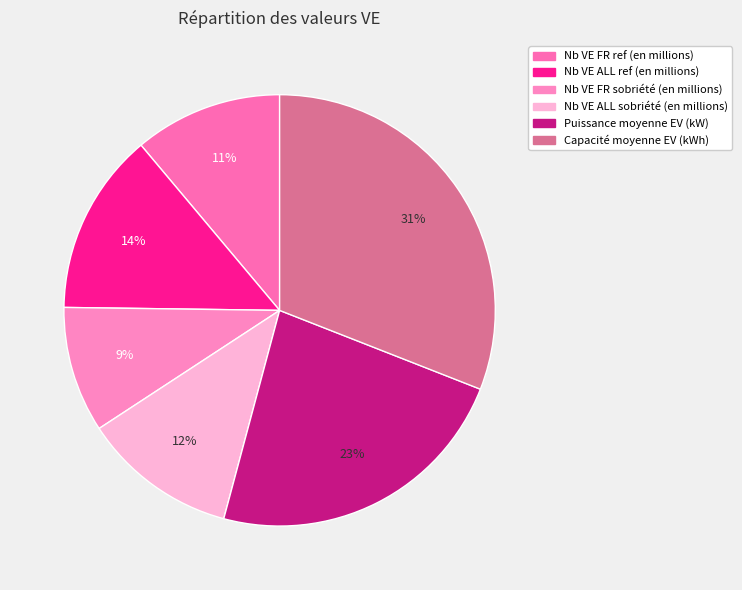

What percentage is the Nb VE ALL ref (en millions) slice, to the nearest percent?

14%